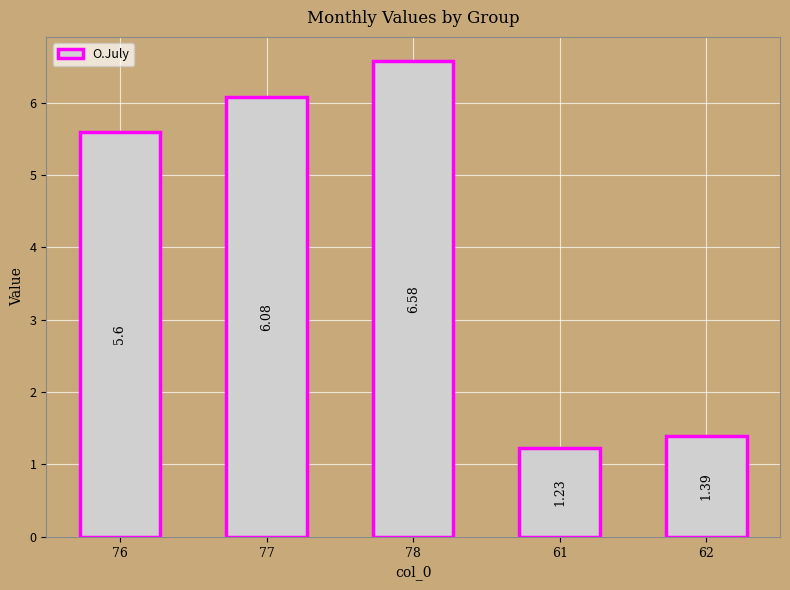

What is the average value?

4.2